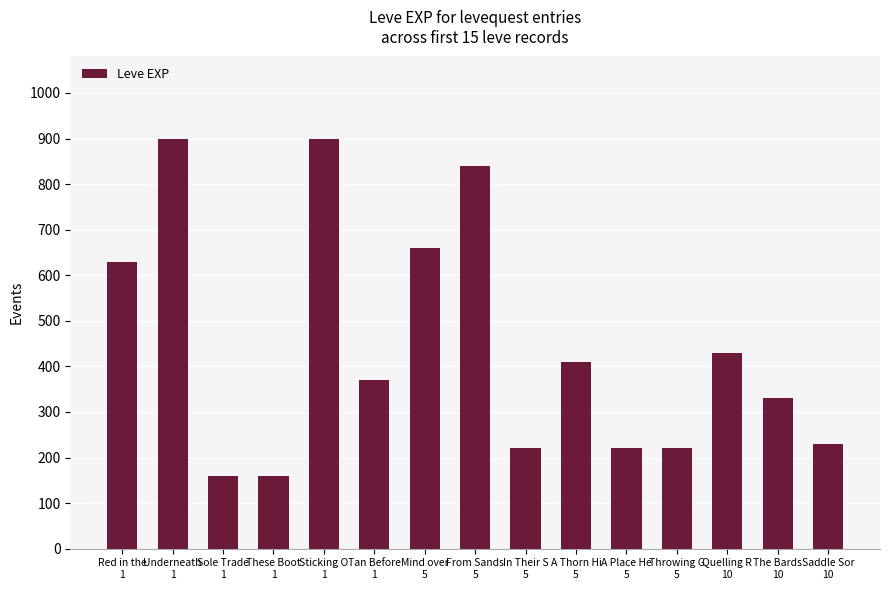

Which has a higher value, Quelling R
10 or A Thorn Hi
5?

Quelling R
10